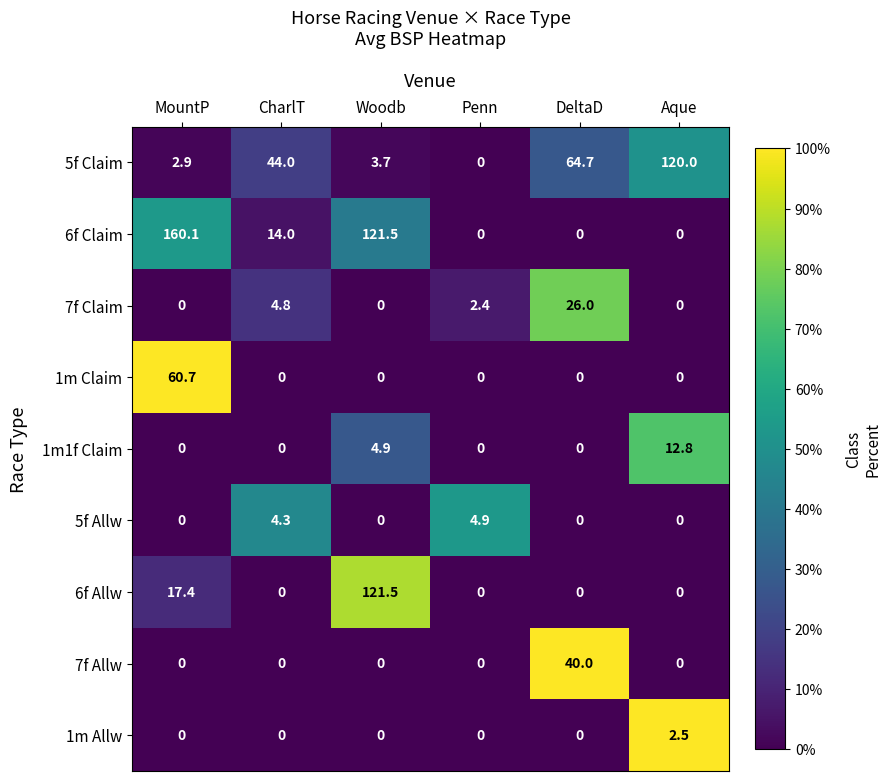

What is the difference between the highest and lowest values at Penn?

4.9